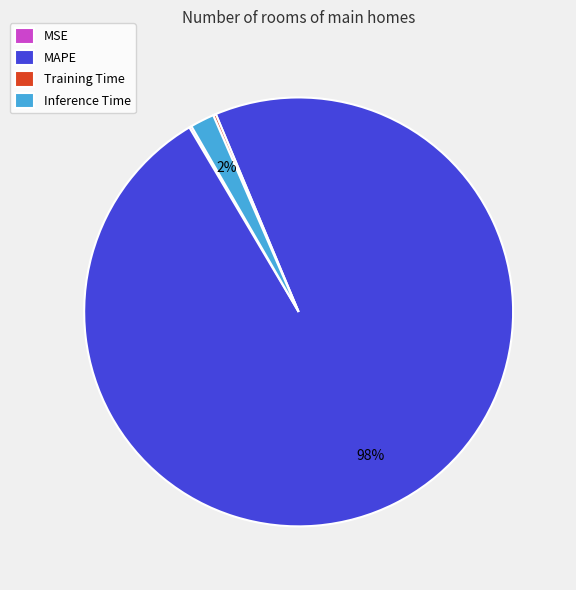

Does MAPE represent more than half of the total?

Yes